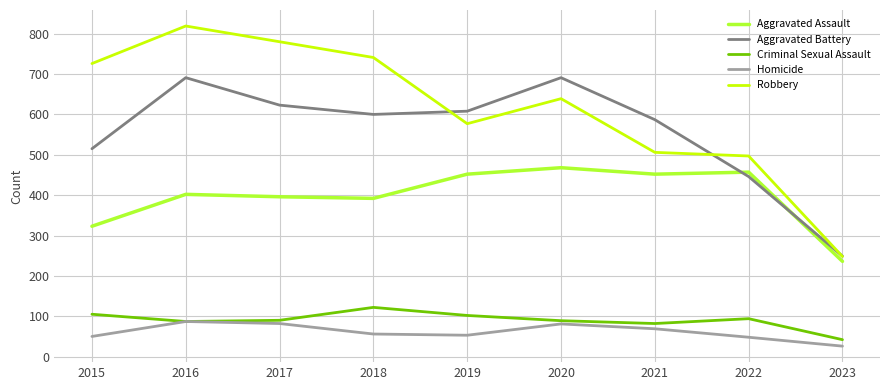

How many interior local valleys does the Homicide series have?

1